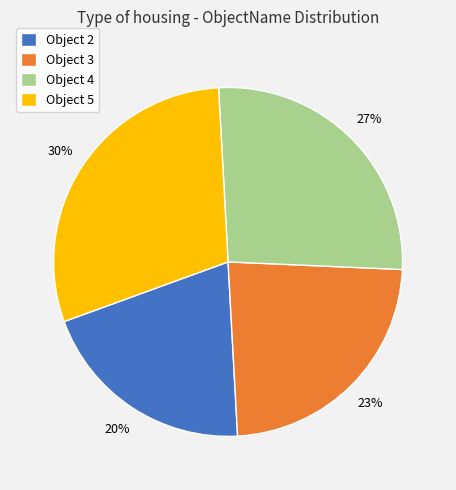

To the nearest percent, what percentage of the pie is Object 2?

20%